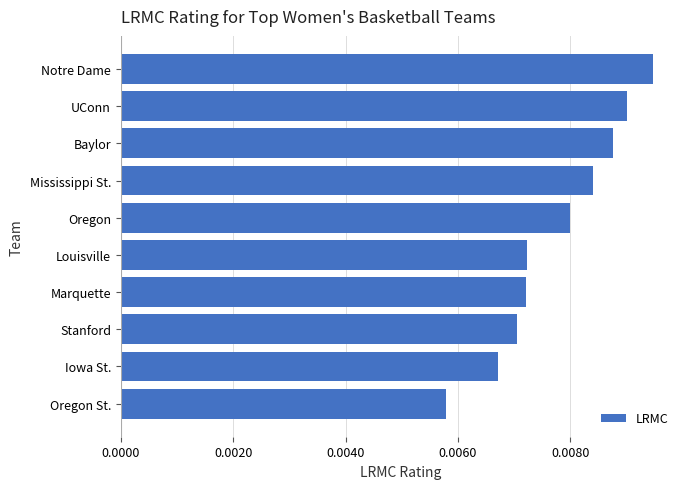

How many values are between 0 and 1?

10